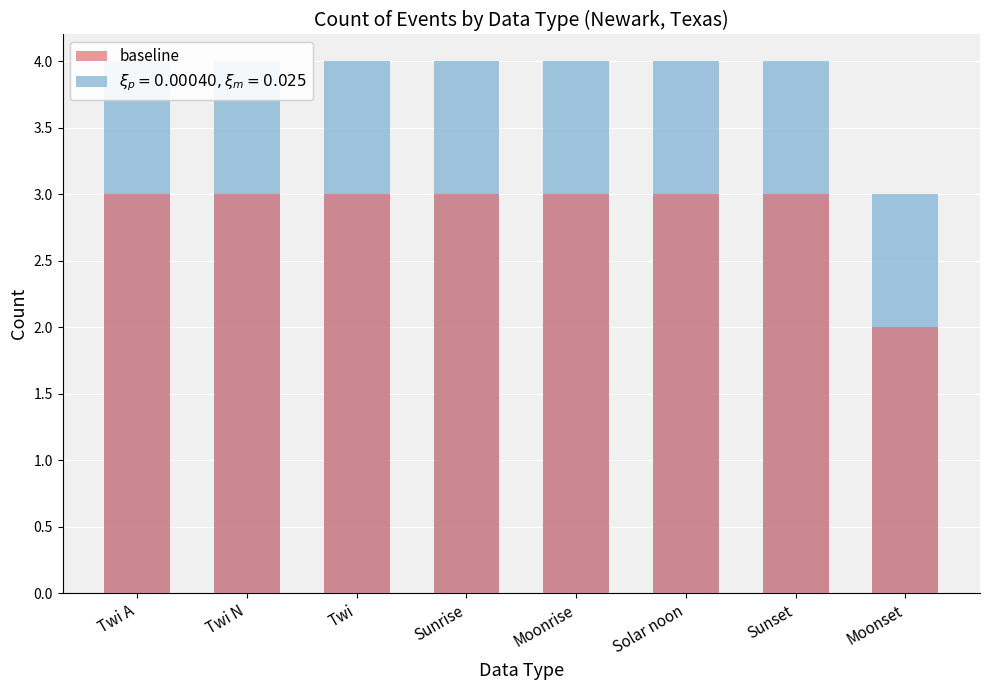

How many bars are there in total?

8